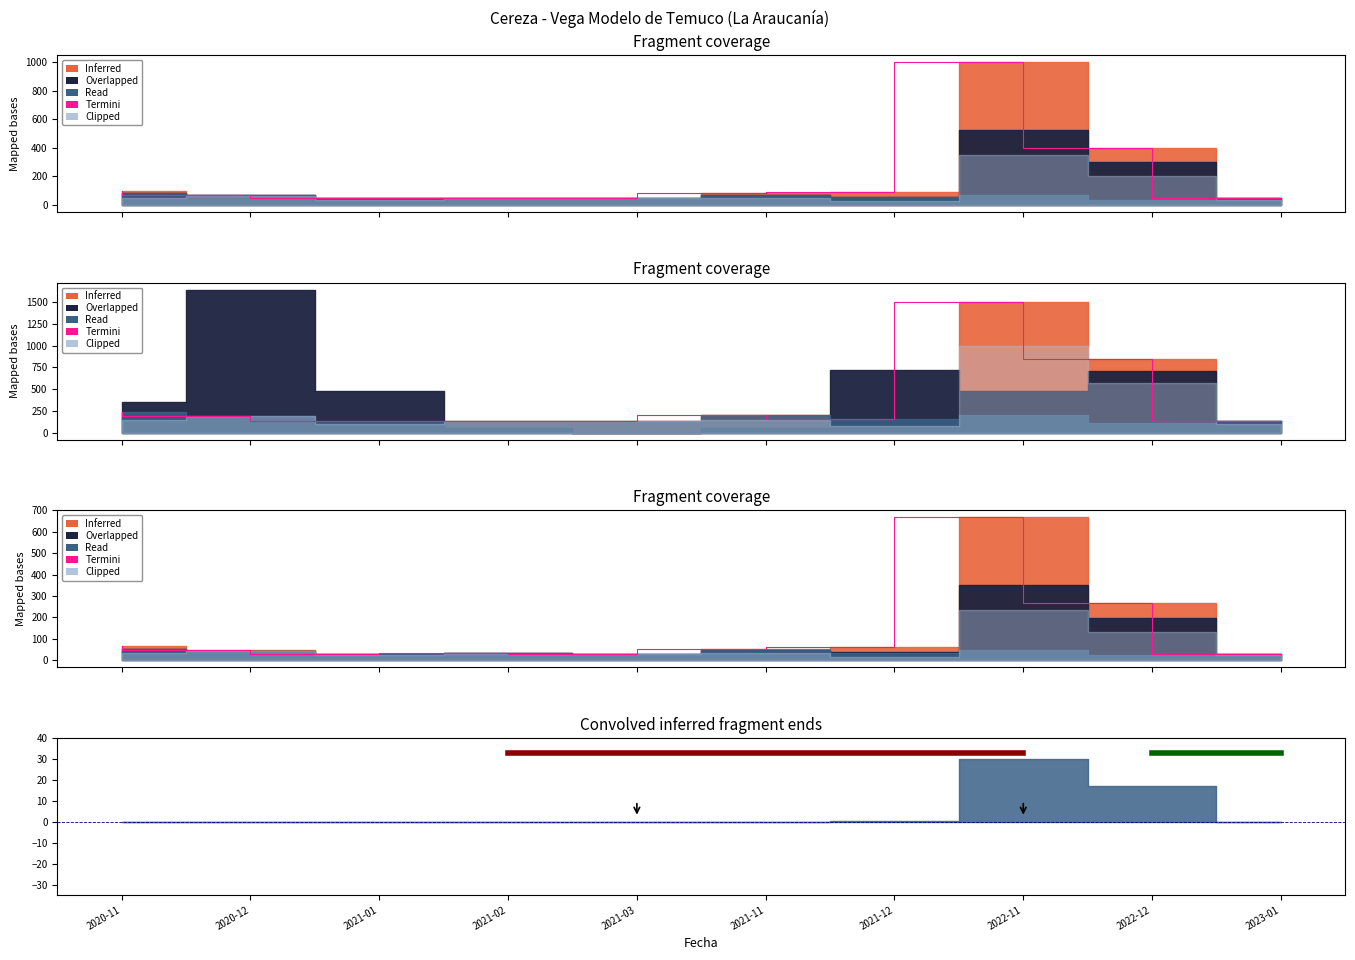

Reading right to left, list all the values displayed in this chart.

30.0	266.7	666.7	60.0	53.3	30.0	33.3	30.0	46.7	66.7